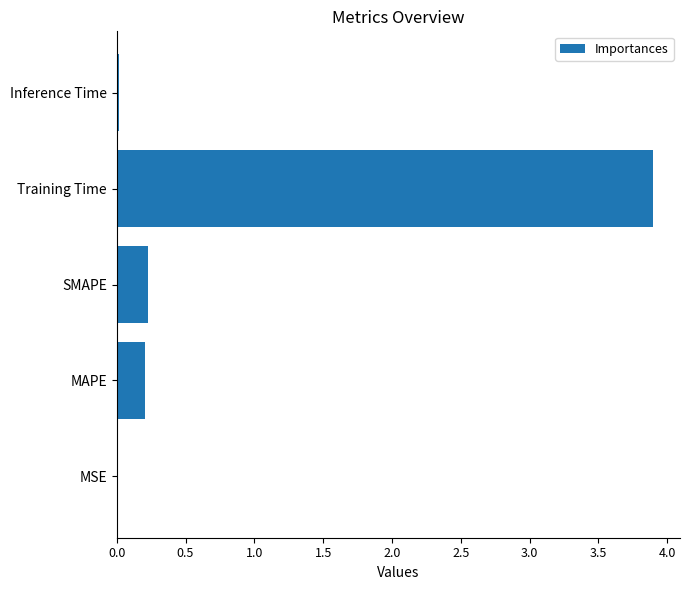

Are the bars grouped side by side (vs. stacked)?

No